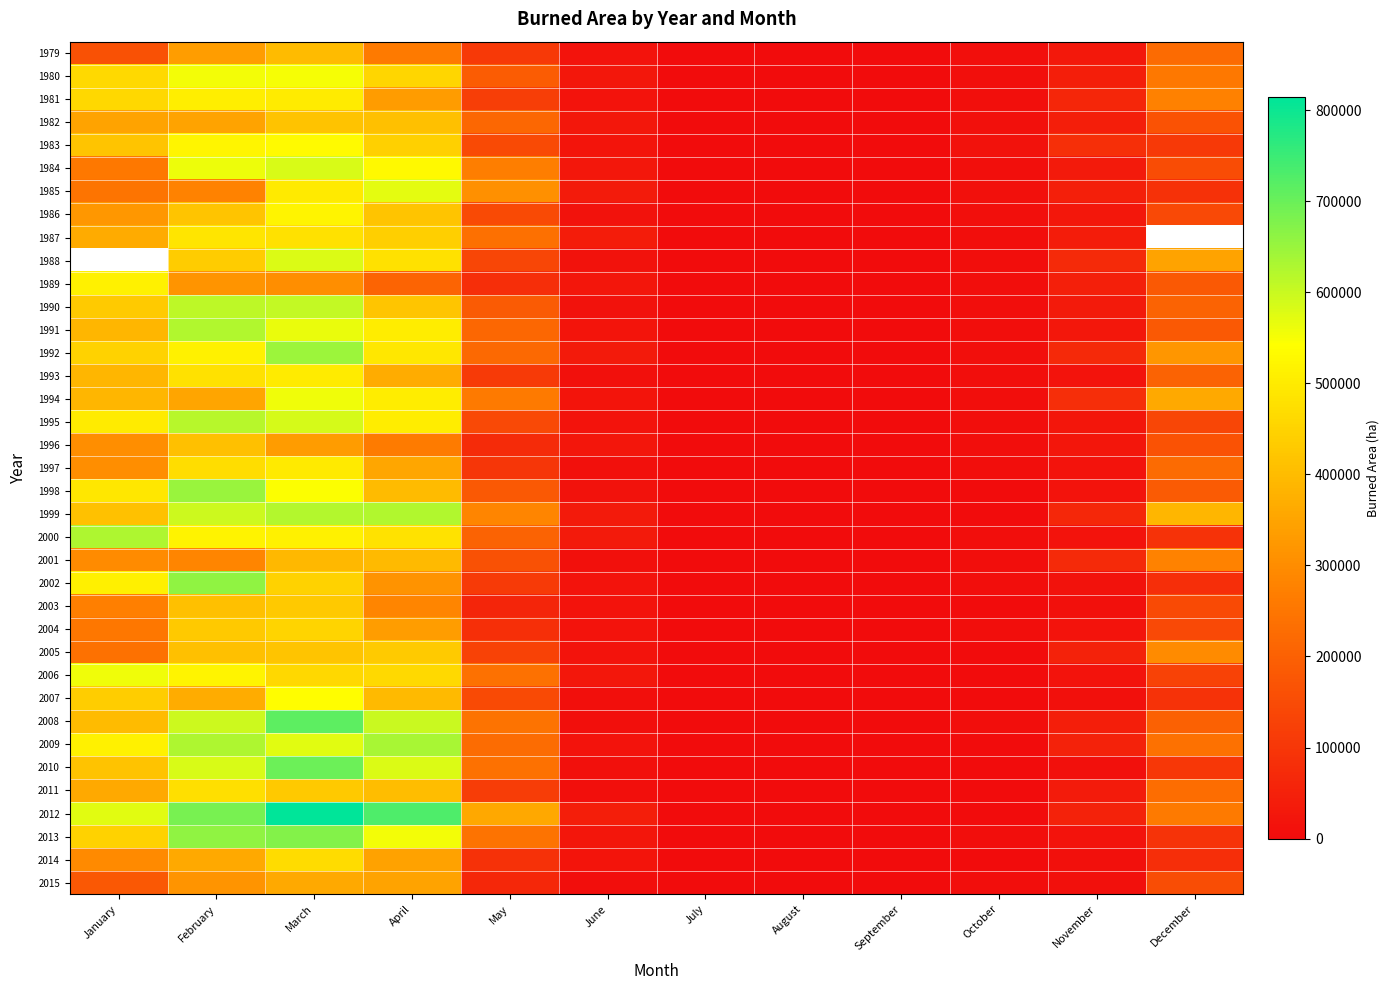

What is the difference between the second highest and minimum values in the 1993 series?

477516.2